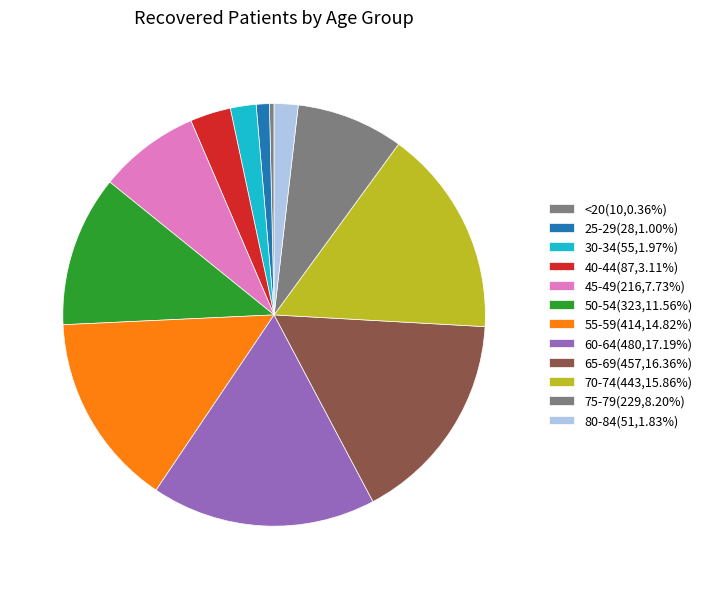

What is the smallest slice in the pie chart?

<20